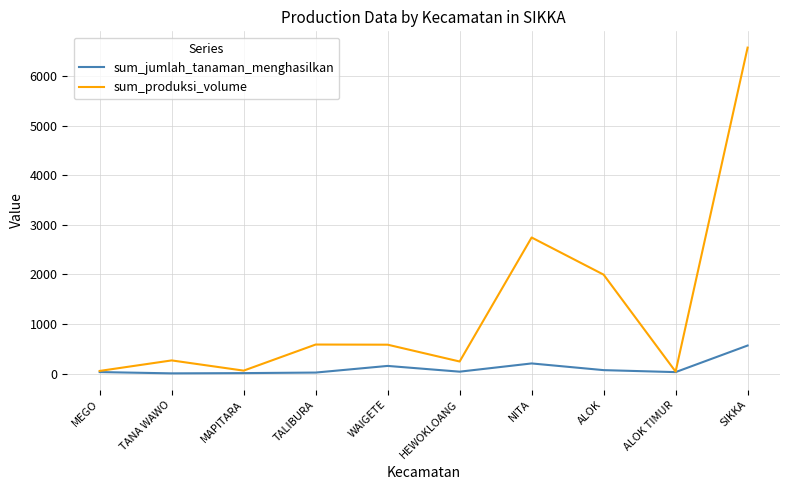

Which series has the largest total across all categories?

sum_produksi_volume